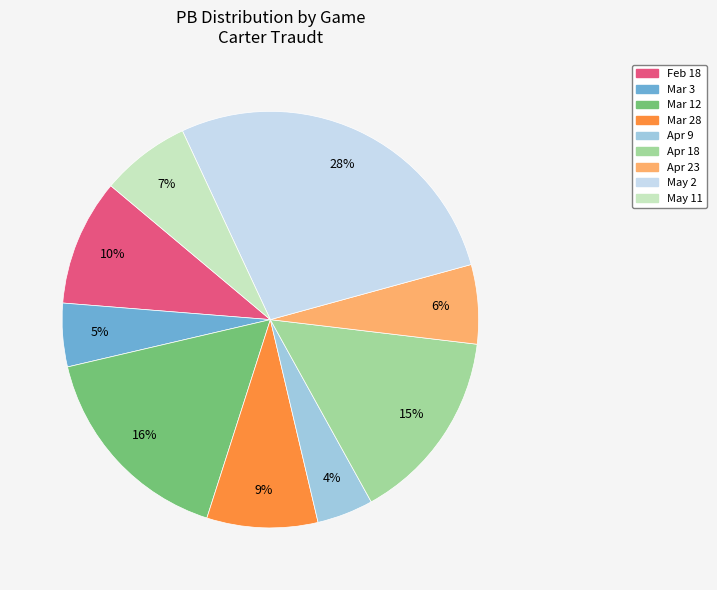

Does any single category account for the majority?

No